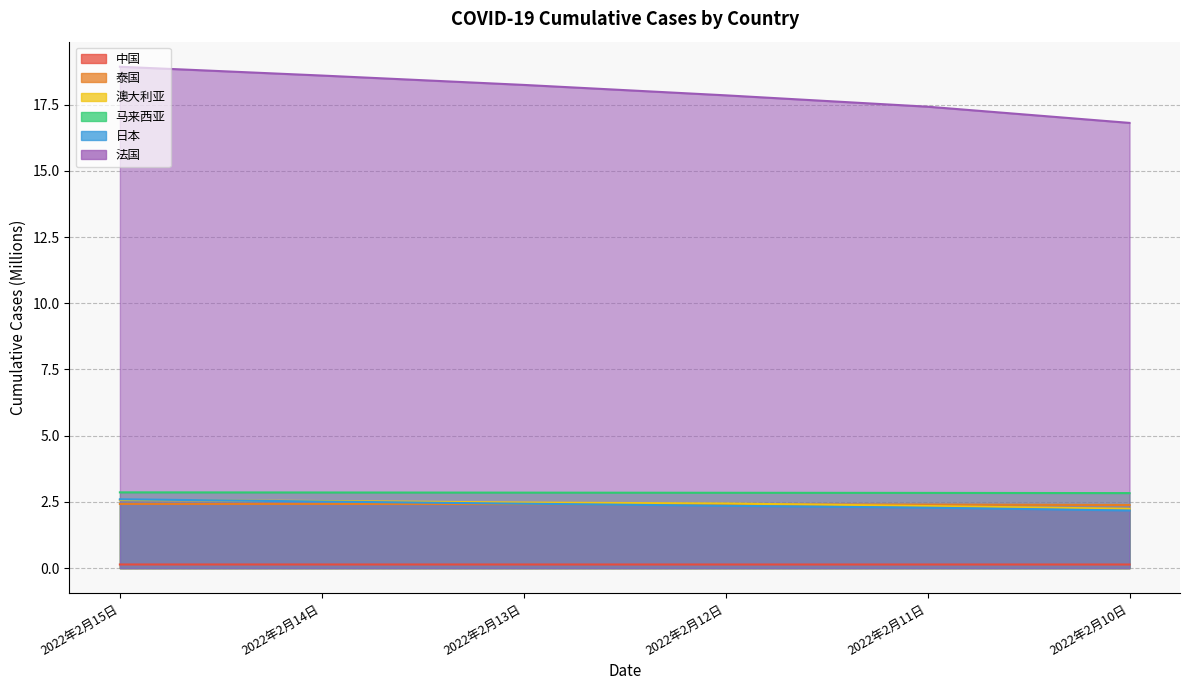

List the series in order of their peak value, highest first.

法国, 马来西亚, 日本, 澳大利亚, 泰国, 中国